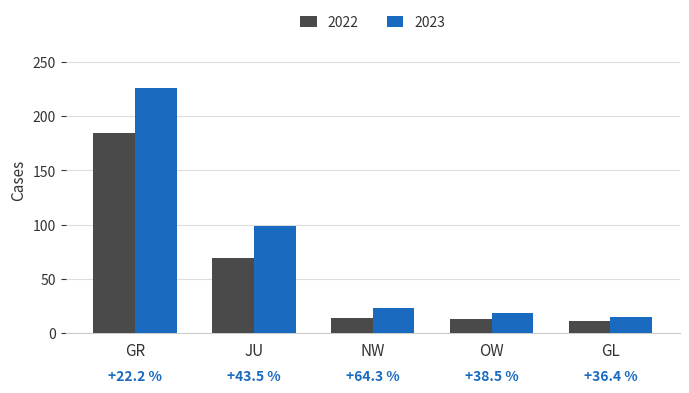

Which series has the largest range (max minus min)?

2023